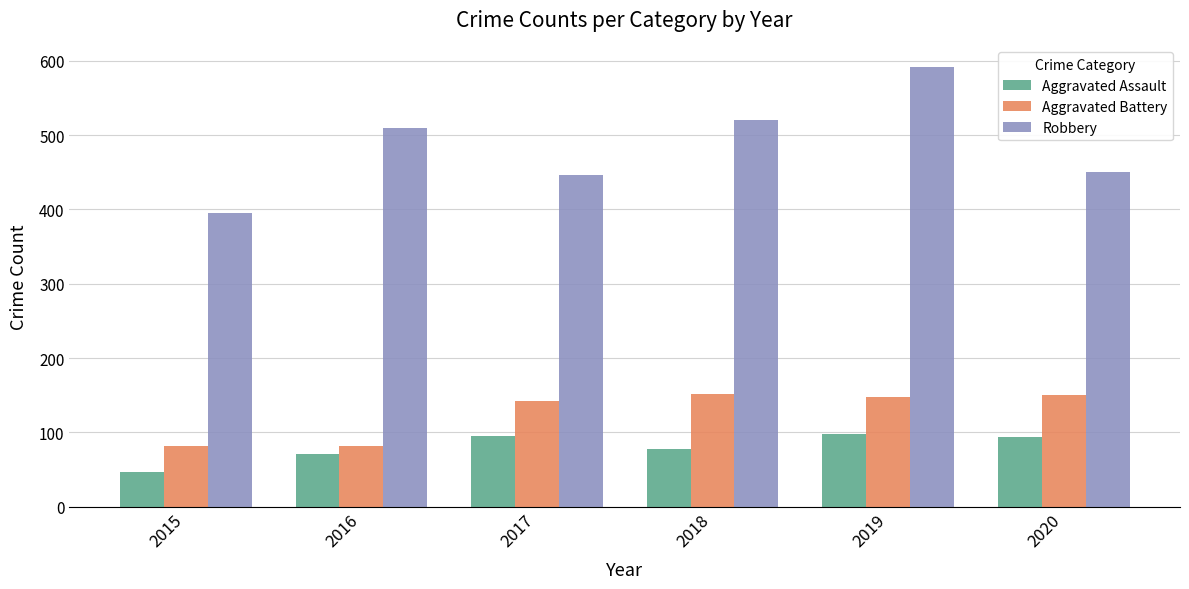

What is the maximum value shown in the chart?

591